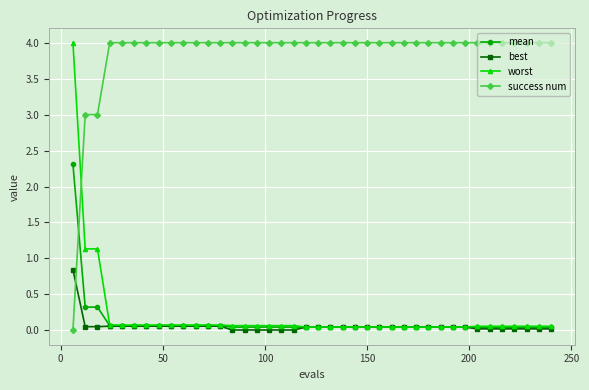

At how many categories does at least one series exceed 1?

40